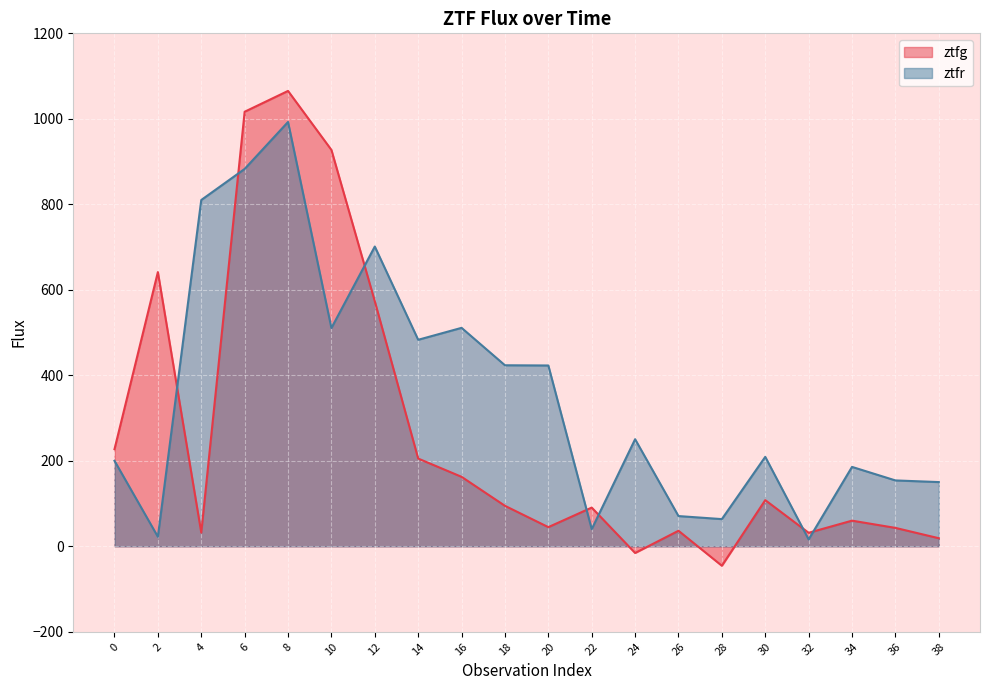

True or false: ztfg has a value of 18.9 at 38.

True